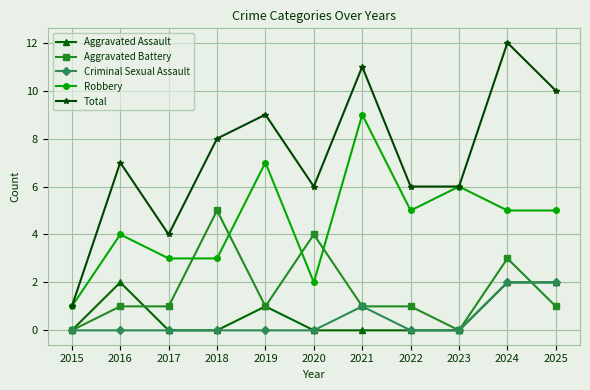

The Total series shows 12 at 2024. True or false?

True